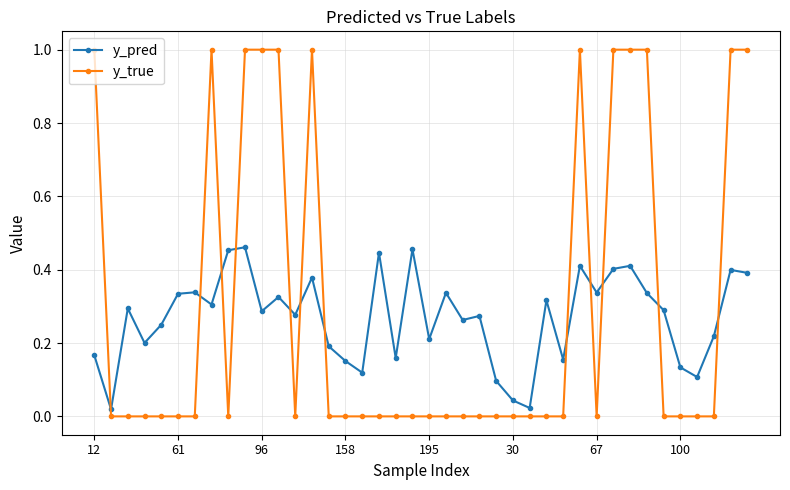

What is the maximum value for y_true?

1.0